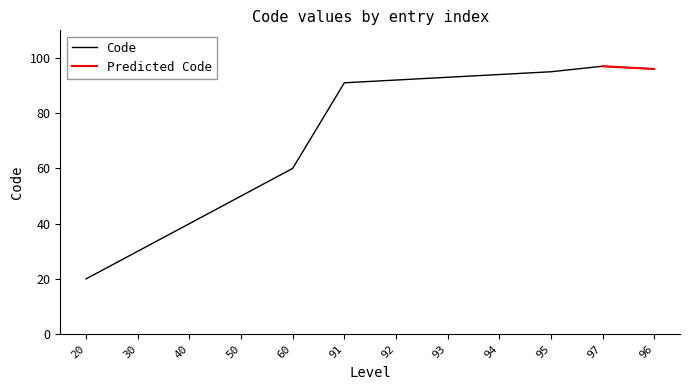

What is the label of the 5th point from the left?

60